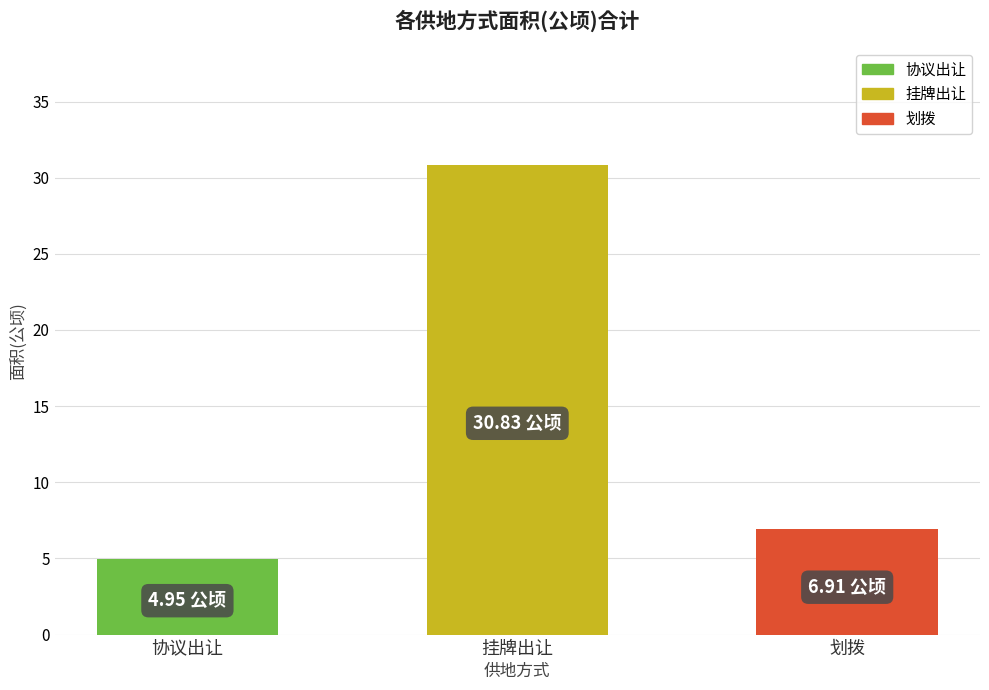

The chart shows a value of 12.3 at 划拨. True or false?

False